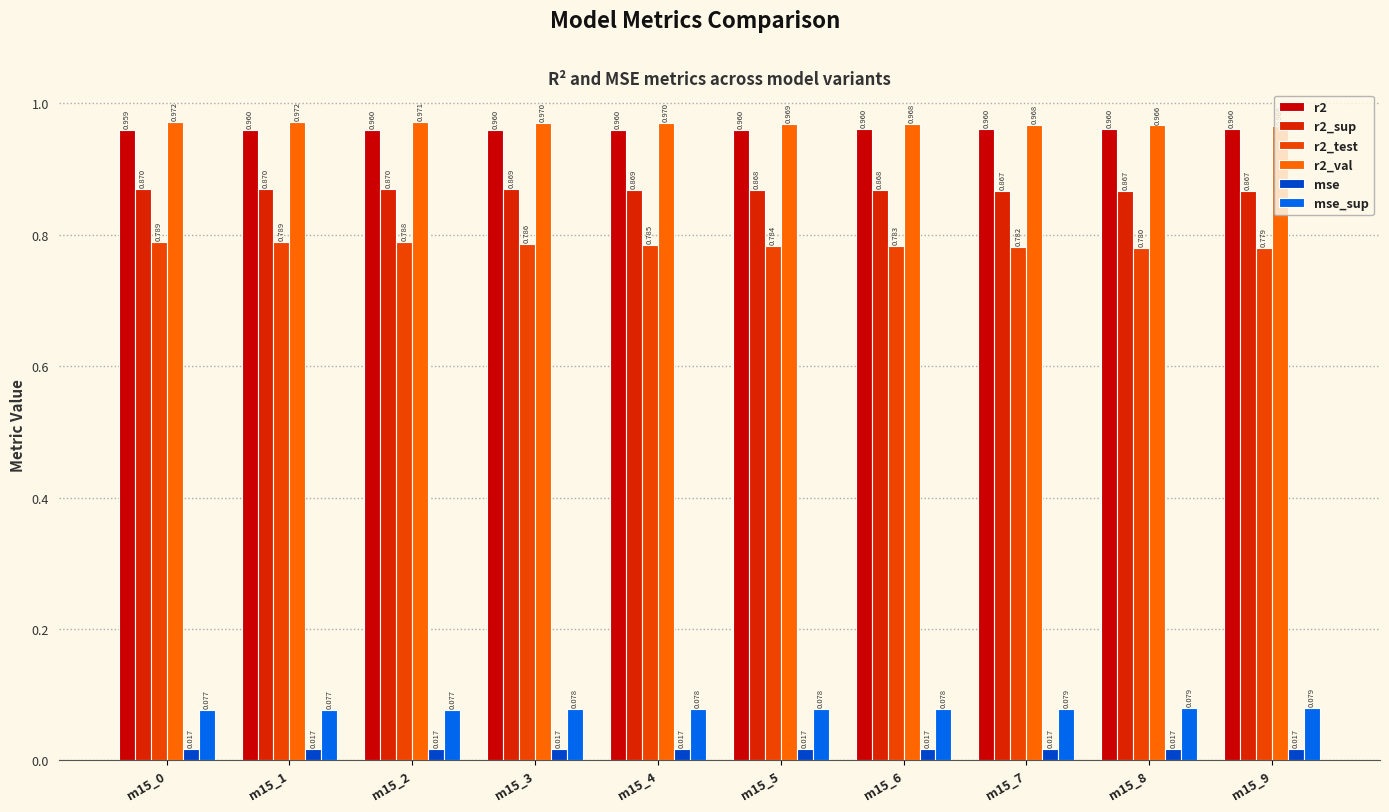

Rank the series at m15_3 from lowest to highest value.

mse, mse_sup, r2_test, r2_sup, r2, r2_val